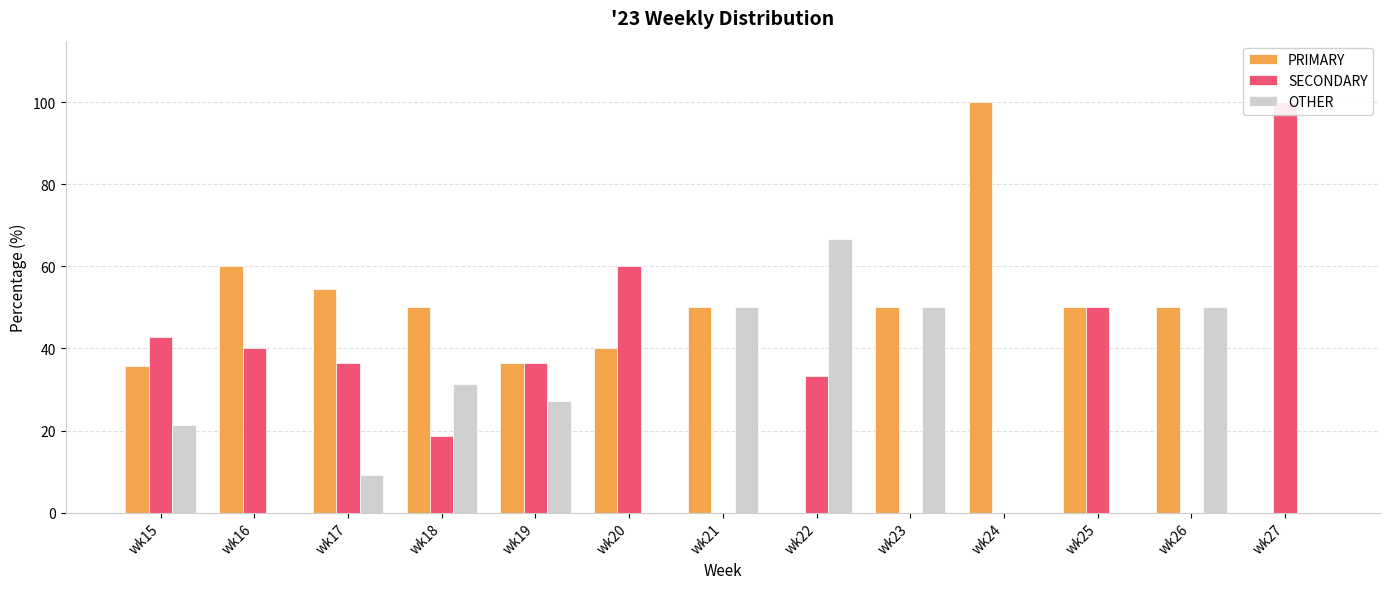

Between wk18 and wk21, which is larger?

wk18